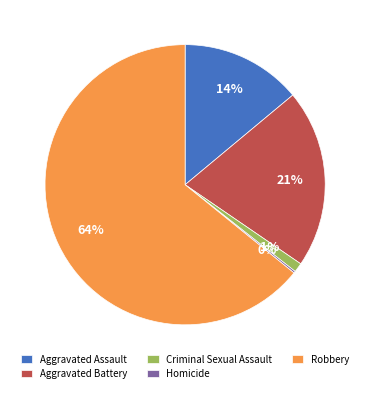

True or false: Aggravated Battery accounts for 21% of the total.

True